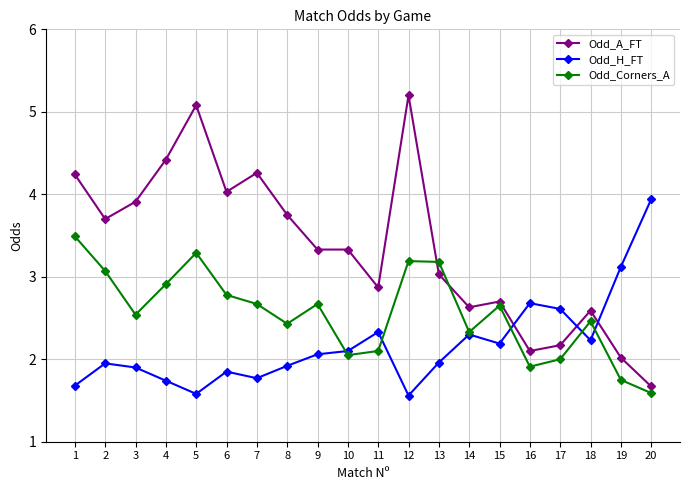

Rank the series by their average value, from lowest to highest.

Odd_H_FT, Odd_Corners_A, Odd_A_FT